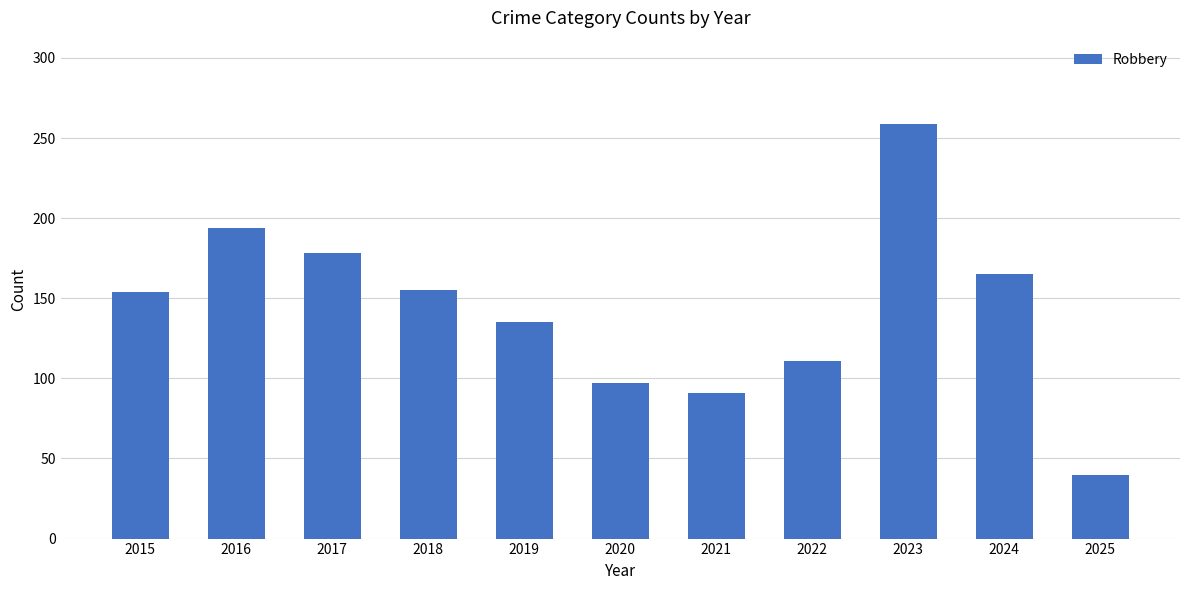

What is the minimum value shown in the chart?

40